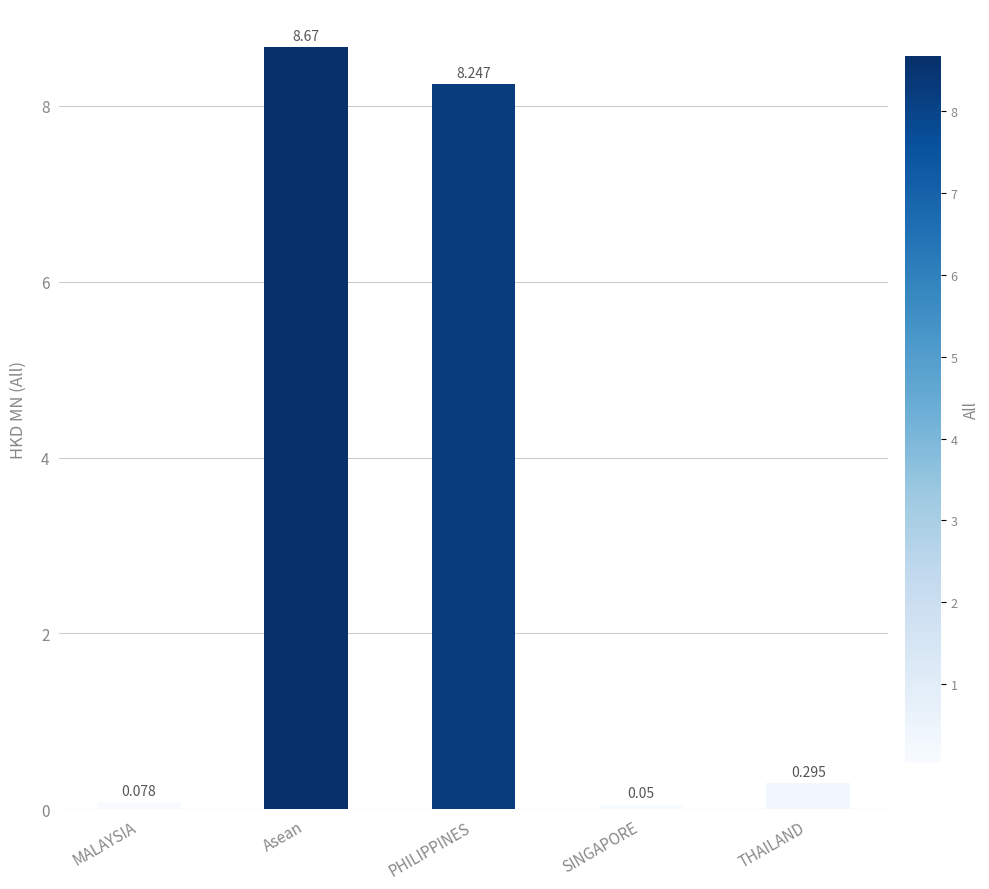

Rank the categories by value from highest to lowest.

Asean, PHILIPPINES, THAILAND, MALAYSIA, SINGAPORE